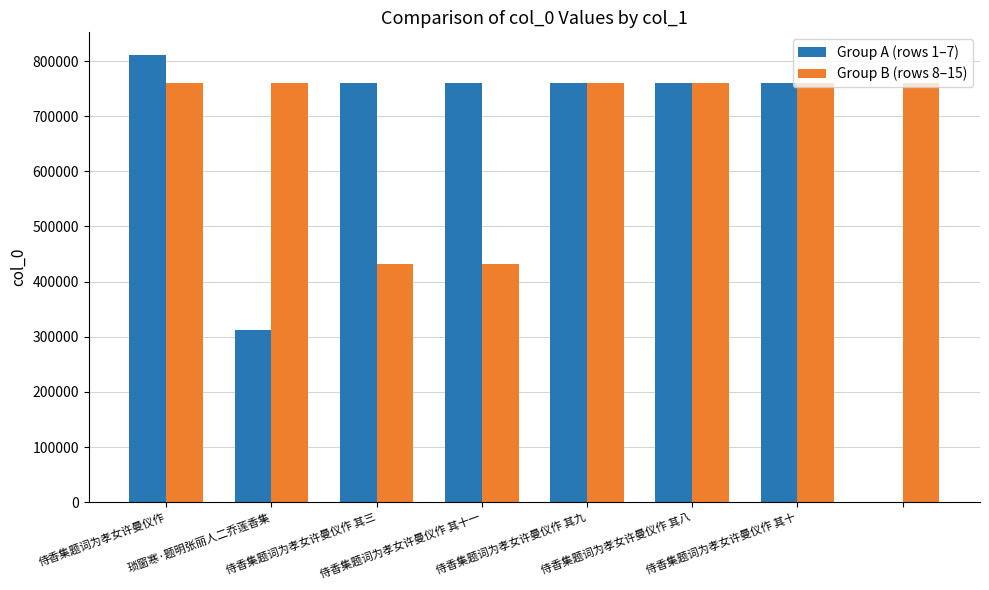

Does the chart contain stacked bars?

No